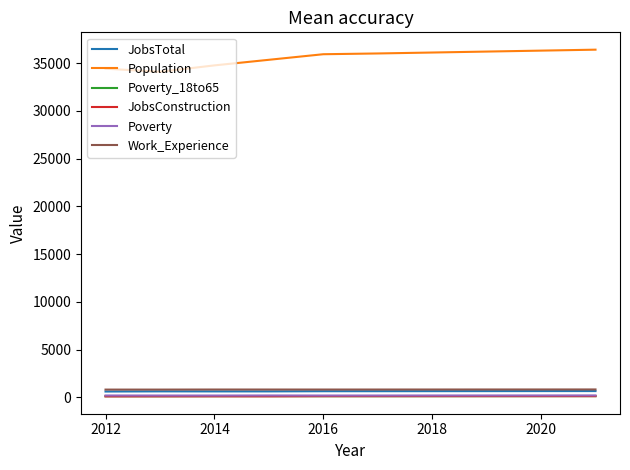

Which series has the largest total across all categories?

Population